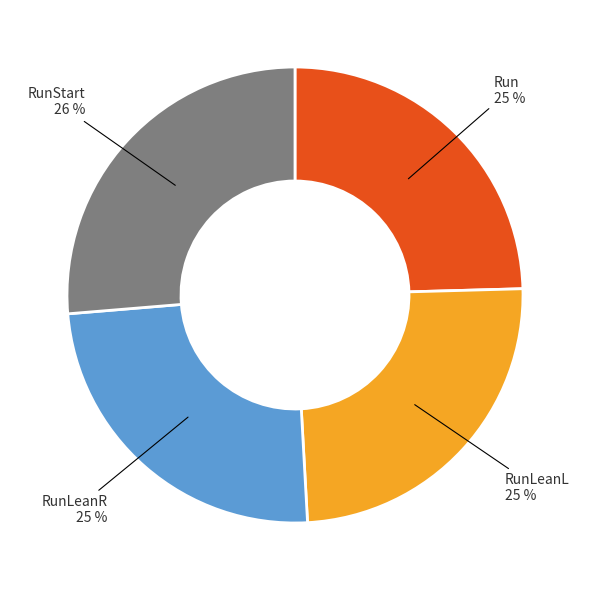

Does any single category account for the majority?

No